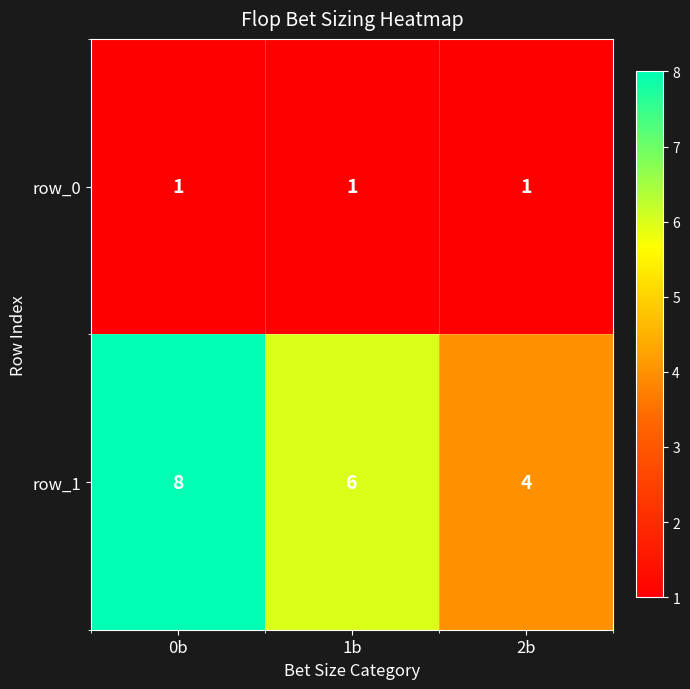

True or false: row_1 has a value of 8 at 0b.

True